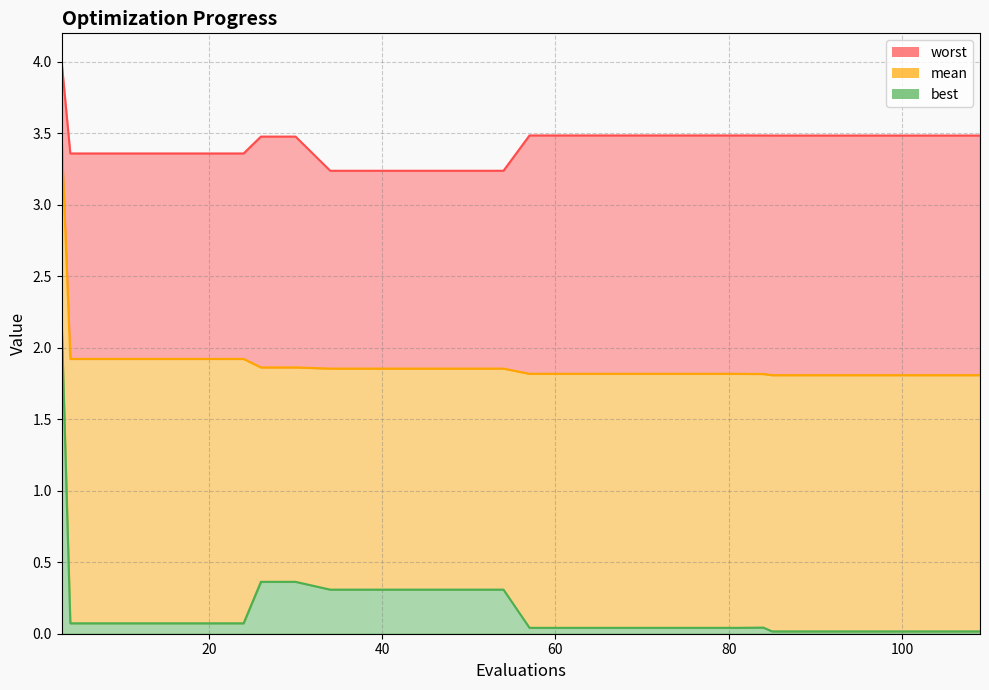

List the series in order of their peak value, lowest first.

best_line, mean_line, worst_line